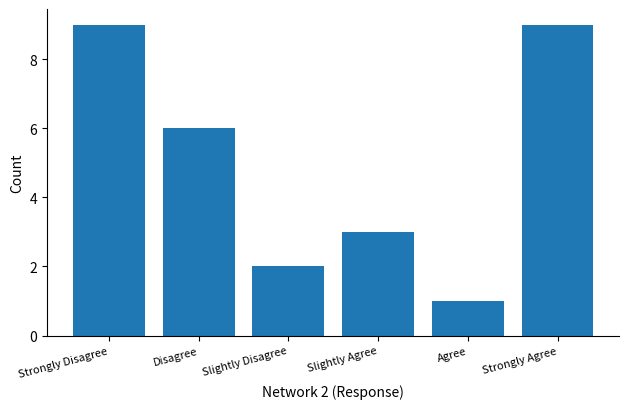

Reading left to right, transcribe all the data shown in this chart.

Strongly Disagree=9	Disagree=6	Slightly Disagree=2	Slightly Agree=3	Agree=1	Strongly Agree=9